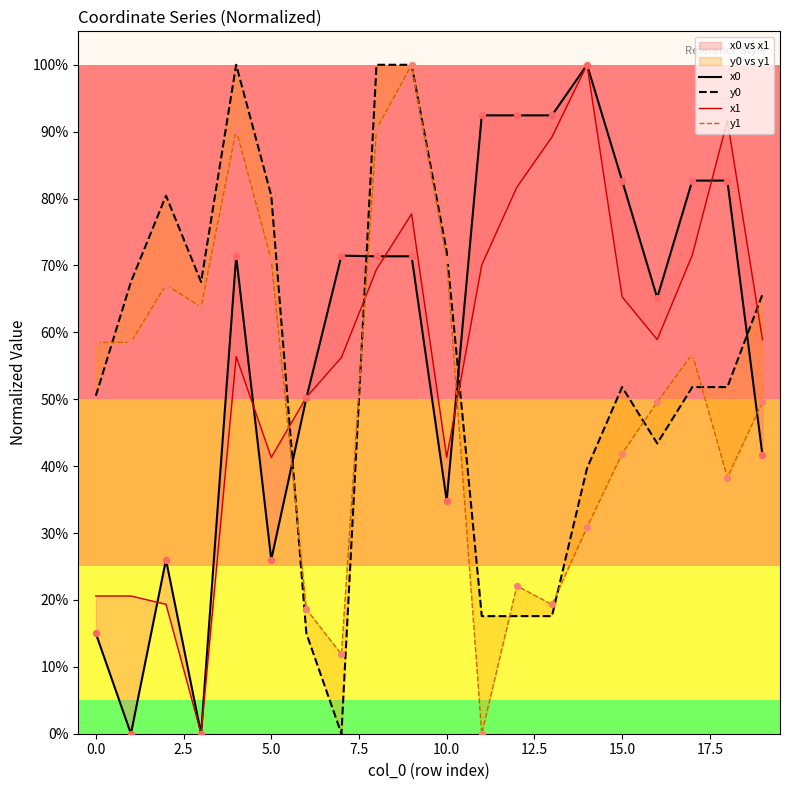

Which series reaches the maximum Y coordinate?

x0